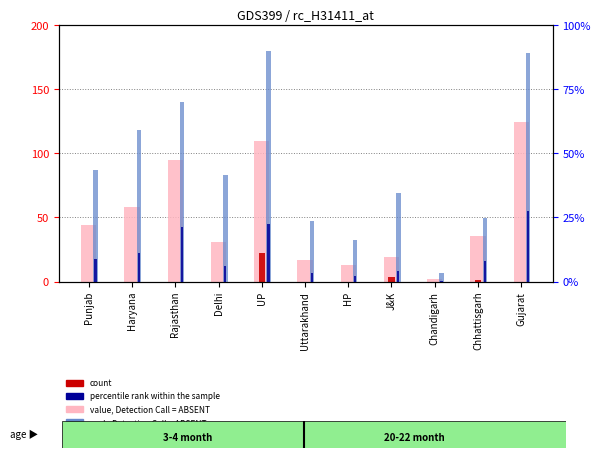

Reading left to right, transcribe all the data shown in this chart.

value, Detection Call = ABSENT: Punjab=44.0	Haryana=58.3	Rajasthan=94.6	Delhi=30.9	UP=109.2	Uttarakhand=17.1	HP=12.7	J&K=19.2	Chandigarh=1.8	Chhattisgarh=35.5	Gujarat=124.4
count: Punjab=0.0	Haryana=0.0	Rajasthan=0.0	Delhi=0.0	UP=22.1	Uttarakhand=0.0	HP=0.0	J&K=3.4	Chandigarh=0.0	Chhattisgarh=1.0	Gujarat=0.0
rank, Detection Call = ABSENT: Punjab=43.6	Haryana=58.9	Rajasthan=70.1	Delhi=41.4	UP=89.9	Uttarakhand=23.4	HP=16.3	J&K=34.5	Chandigarh=3.5	Chhattisgarh=24.9	Gujarat=89.2
percentile rank within the sample: Punjab=8.8	Haryana=11.3	Rajasthan=21.4	Delhi=5.9	UP=22.6	Uttarakhand=3.3	HP=2.2	J&K=4.0	Chandigarh=0.3	Chhattisgarh=8.0	Gujarat=27.5